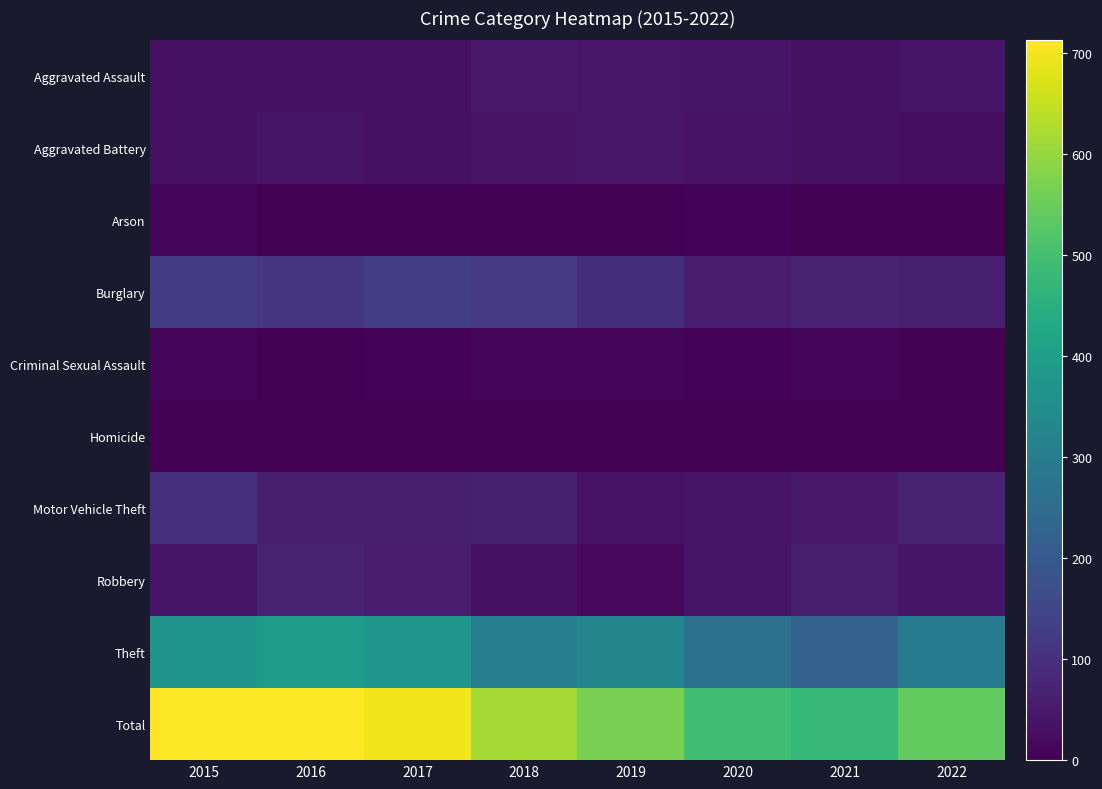

Reading left to right, extract all data points from this chart.

Aggravated Assault: 2015=32	2016=32	2017=32	2018=50	2019=43	2020=39	2021=32	2022=40
Aggravated Battery: 2015=31	2016=41	2017=32	2018=37	2019=44	2020=35	2021=31	2022=28
Arson: 2015=9	2016=1	2017=5	2018=2	2019=1	2020=6	2021=0	2022=0
Burglary: 2015=123	2016=113	2017=133	2018=117	2019=92	2020=56	2021=67	2022=64
Criminal Sexual Assault: 2015=9	2016=2	2017=7	2018=9	2019=11	2020=6	2021=10	2022=5
Homicide: 2015=3	2016=2	2017=2	2018=0	2019=0	2020=4	2021=2	2022=1
Motor Vehicle Theft: 2015=96	2016=59	2017=59	2018=63	2019=35	2020=40	2021=49	2022=68
Robbery: 2015=41	2016=69	2017=55	2018=33	2019=17	2020=40	2021=59	2022=41
Theft: 2015=369	2016=394	2017=372	2018=305	2019=325	2020=267	2021=224	2022=295
Total: 2015=713	2016=713	2017=697	2018=616	2019=568	2020=493	2021=474	2022=542